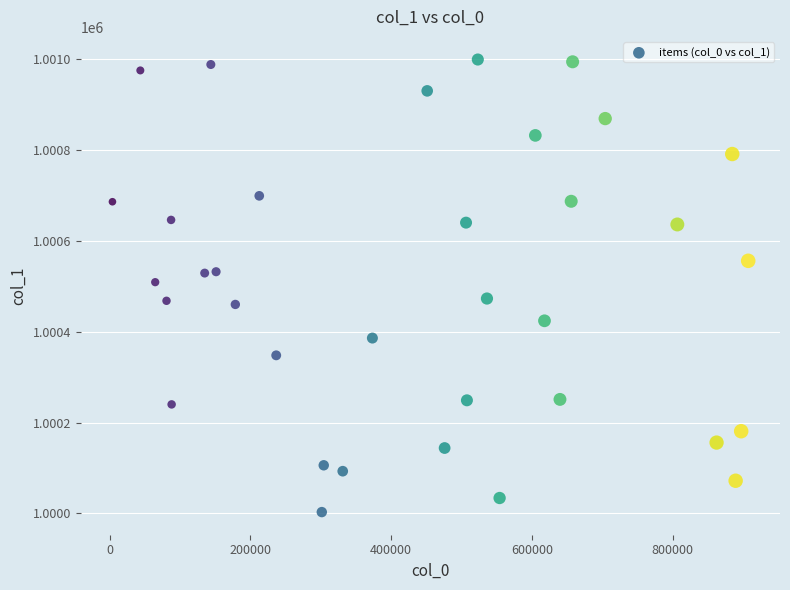

What is the range of X values (max minus min)?

903463